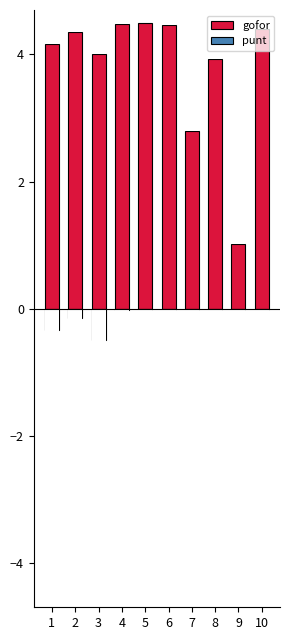

Rank the series at 1 from lowest to highest value.

punt, gofor